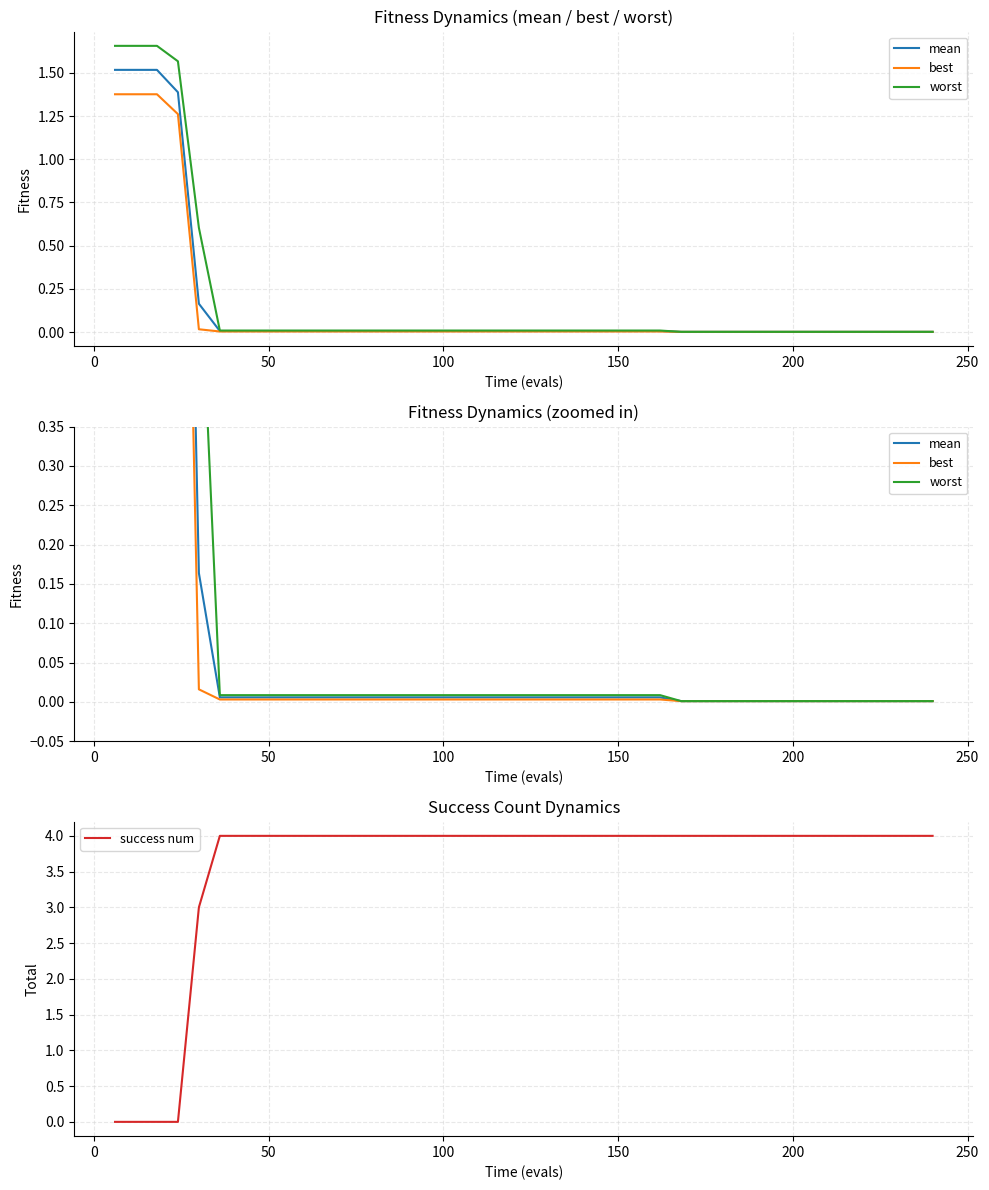

True or false: best and worst intersect in this chart.

False